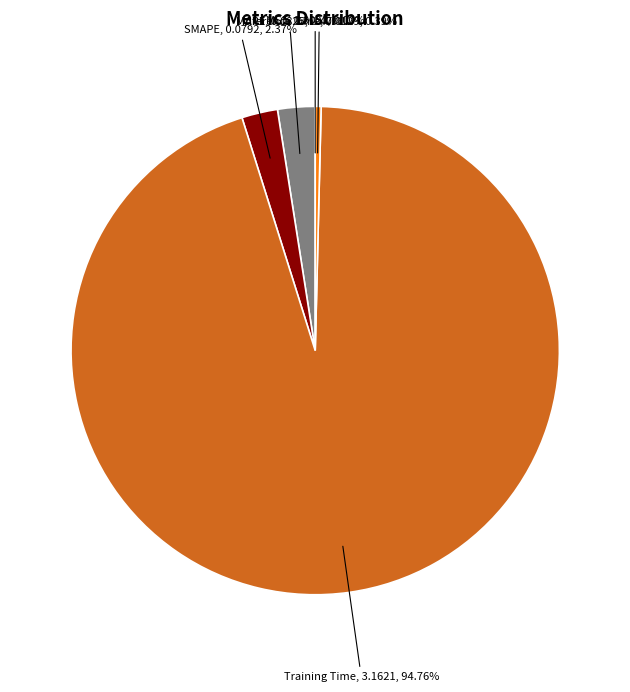

Between Training Time and MAPE, which is larger?

Training Time